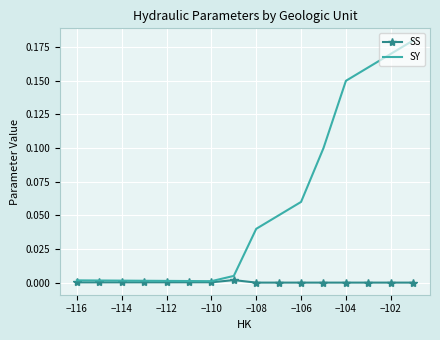

List the series in order of their overall mean, highest first.

SY, SS